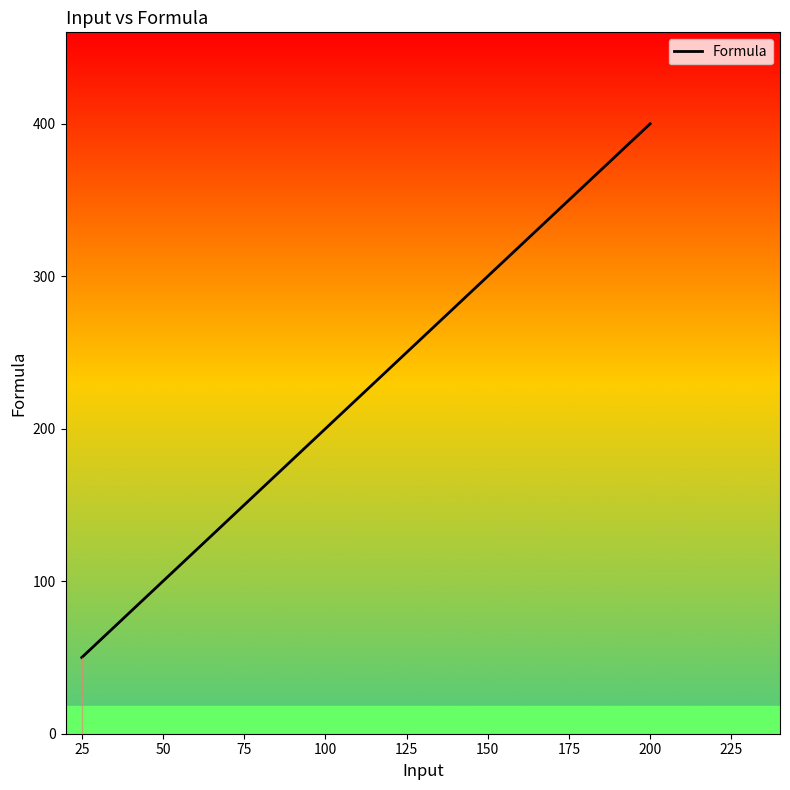

What is the difference between the values at 50 and 25?

50